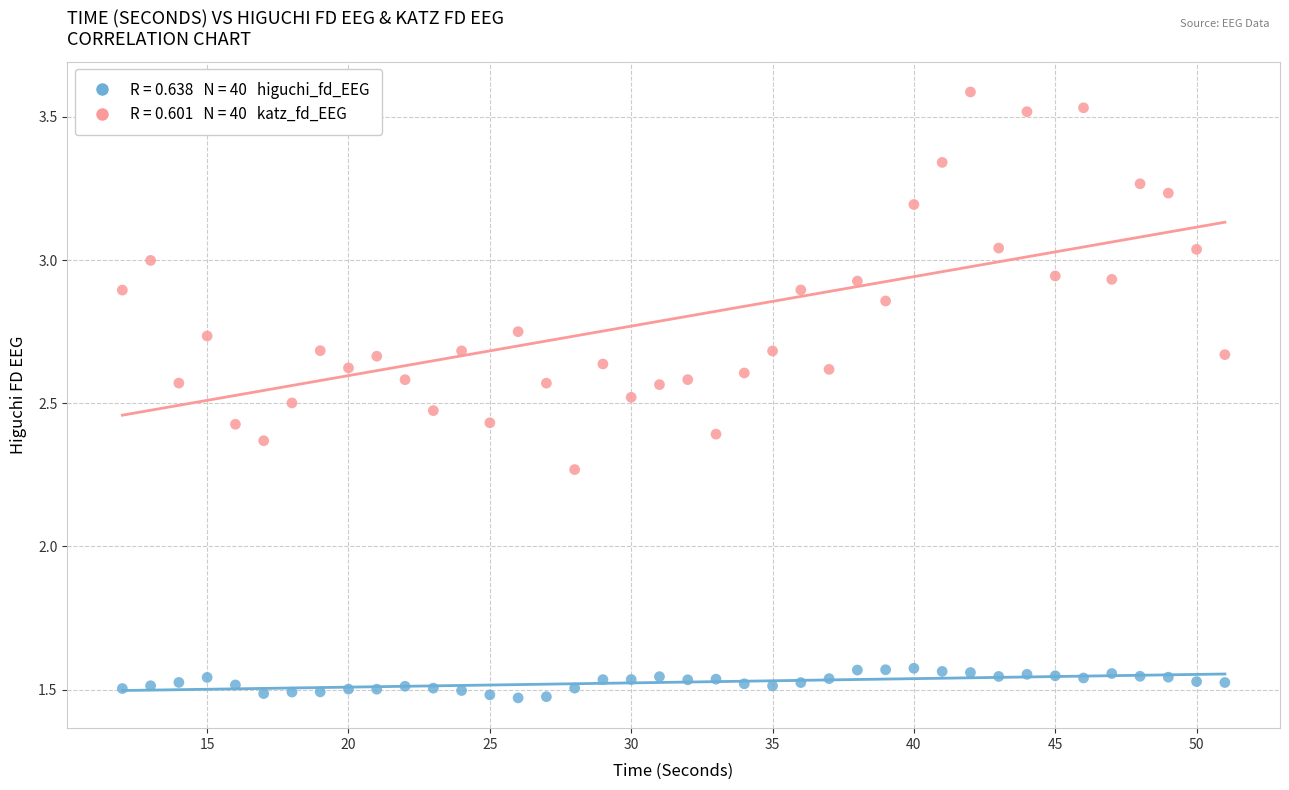

Across all data points, what is the range of Y values (max minus min)?

2.1